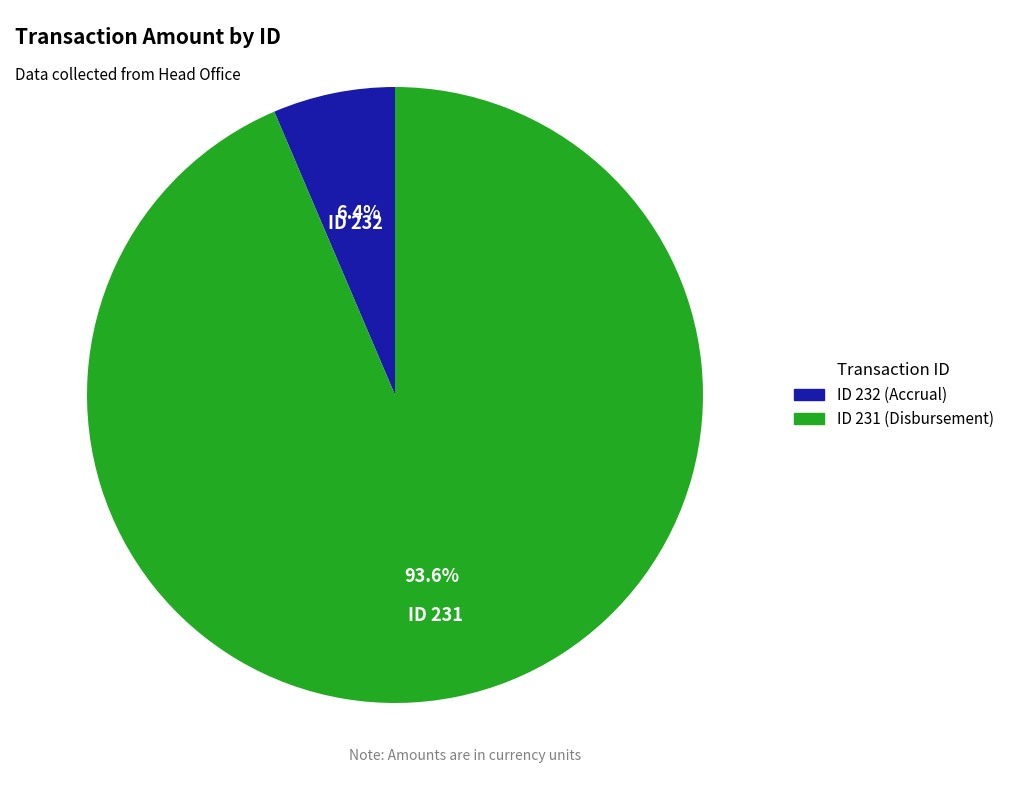

Count the number of slices in the pie.

2